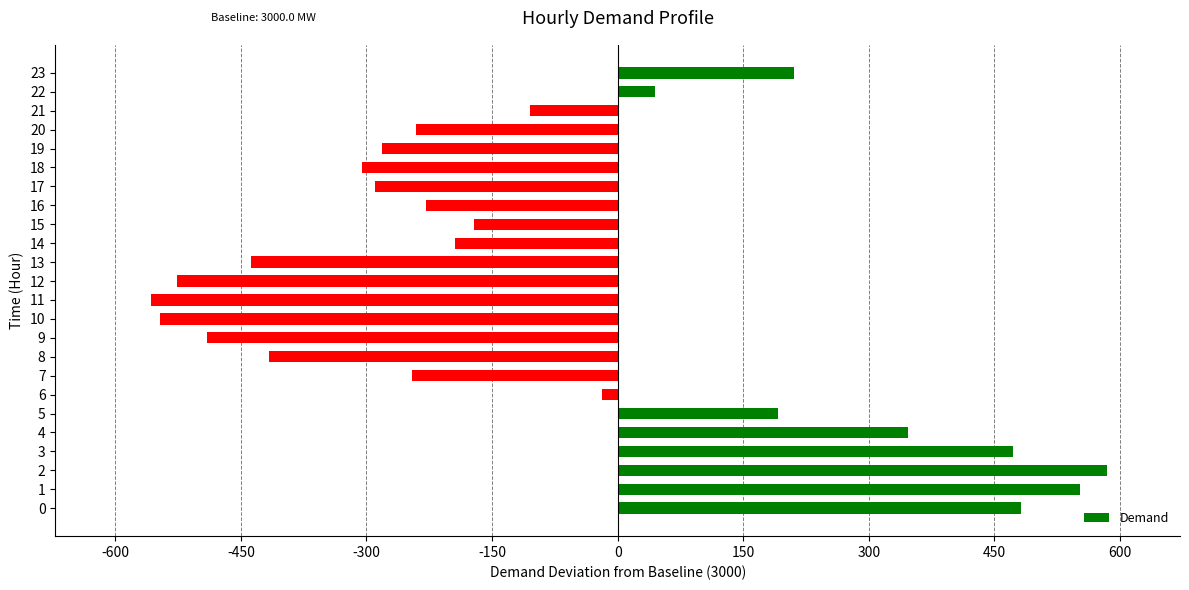

What is the approximate value at 12?

-526